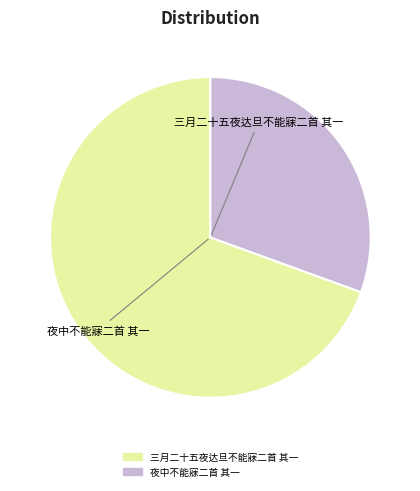

Does 夜中不能寐二首 其一 represent more than half of the total?

No